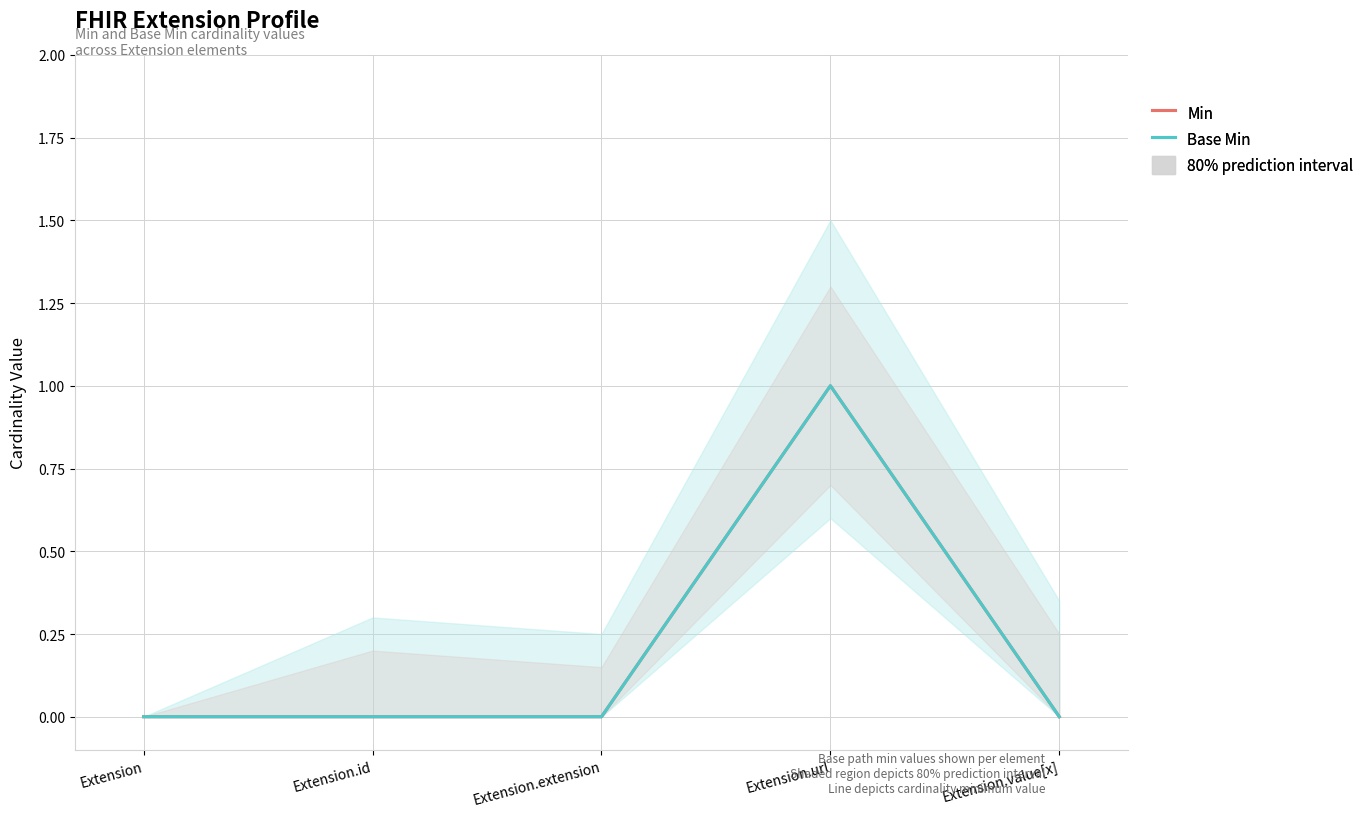

True or false: Base Min has more than 2 interior local peaks.

False